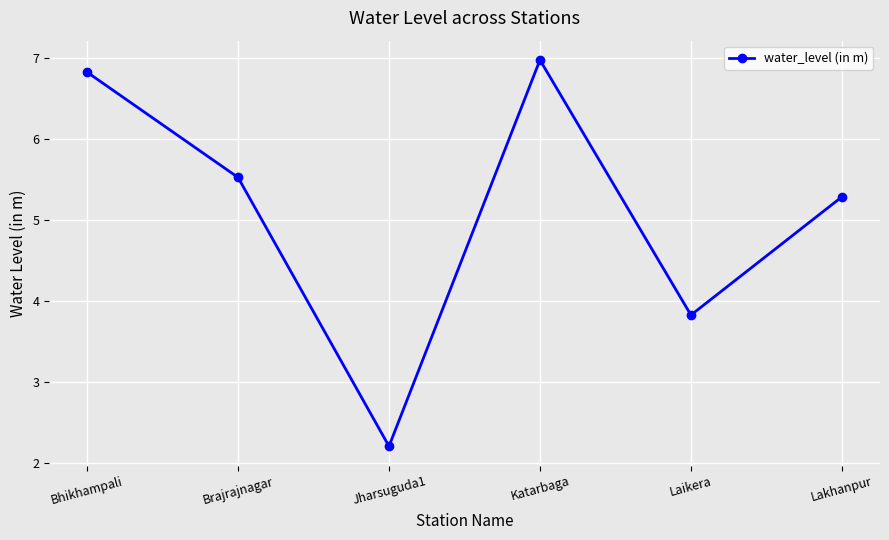

What position from the right is Jharsuguda1?

4